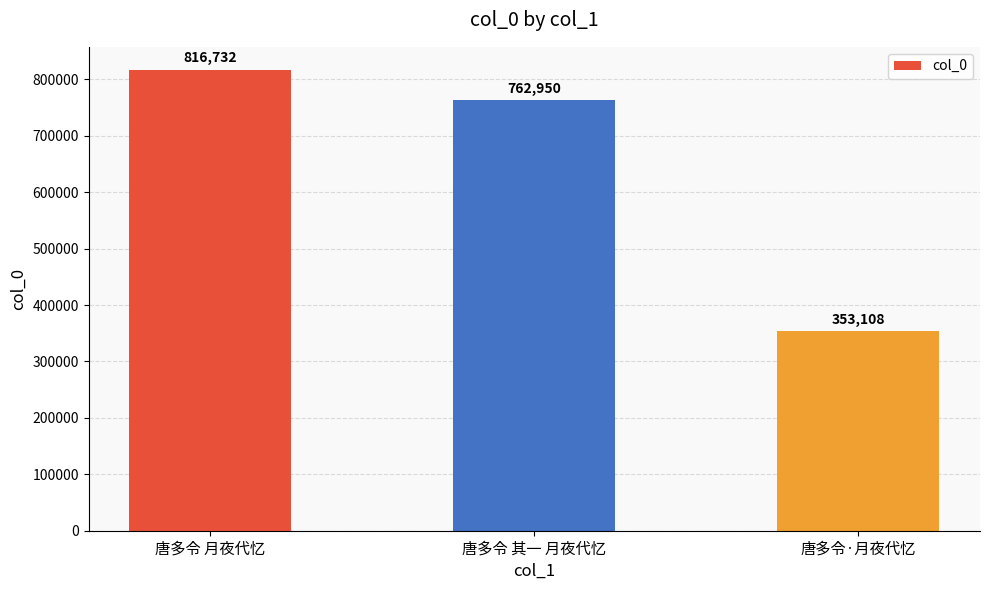

True or false: the data shows 1351549 at 唐多令 月夜代忆.

False